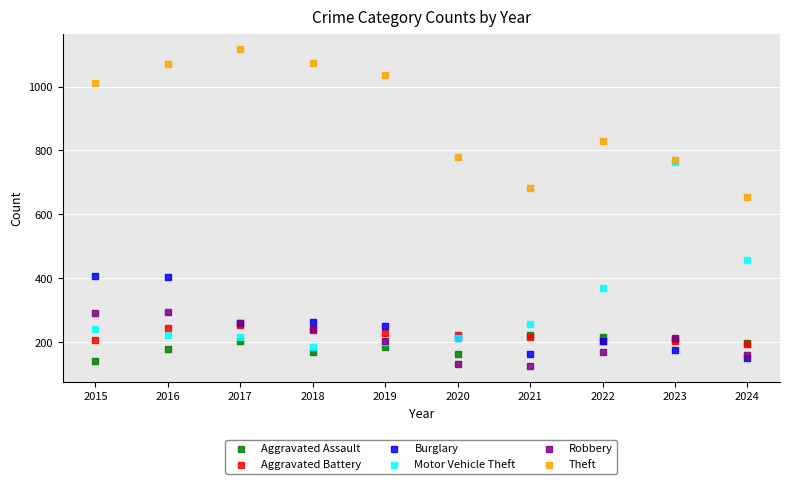

Which series reaches the minimum Y coordinate?

Robbery